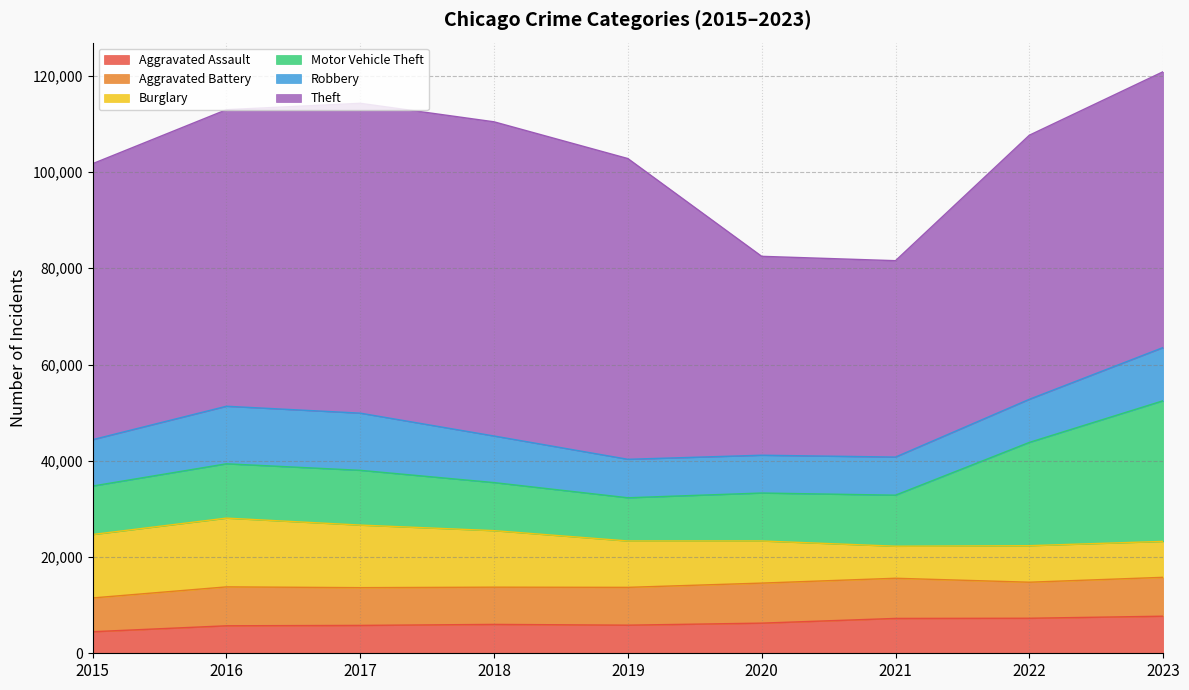

Rank the series by their maximum value, from lowest to highest.

Aggravated Assault, Aggravated Battery, Robbery, Burglary, Motor Vehicle Theft, Theft